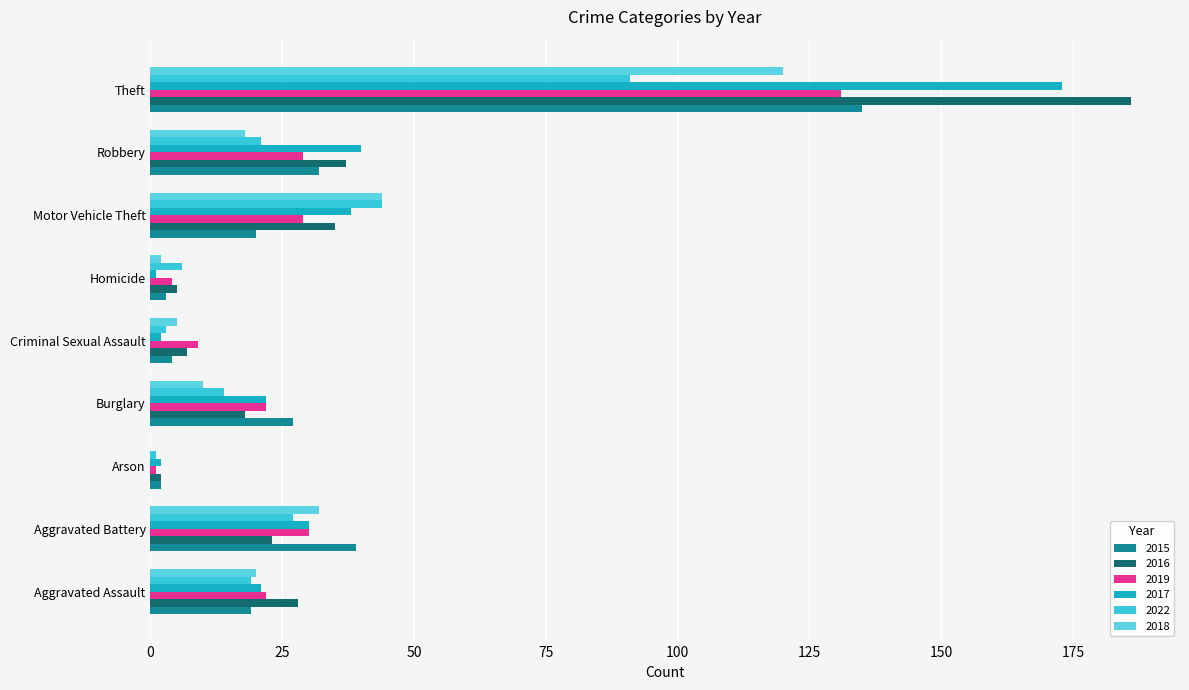

Where is 2018 nearest to the value 60?

Motor Vehicle Theft